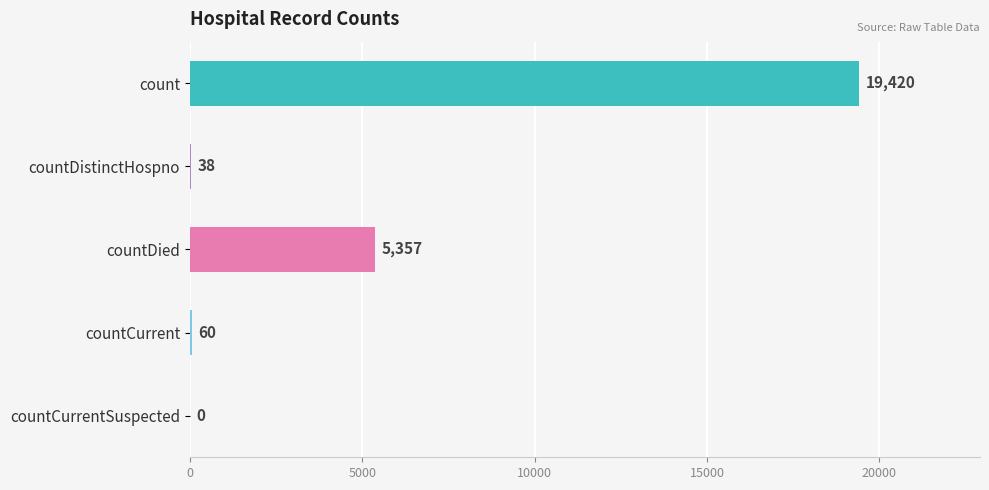

Which has a higher value, count or countDistinctHospno?

count